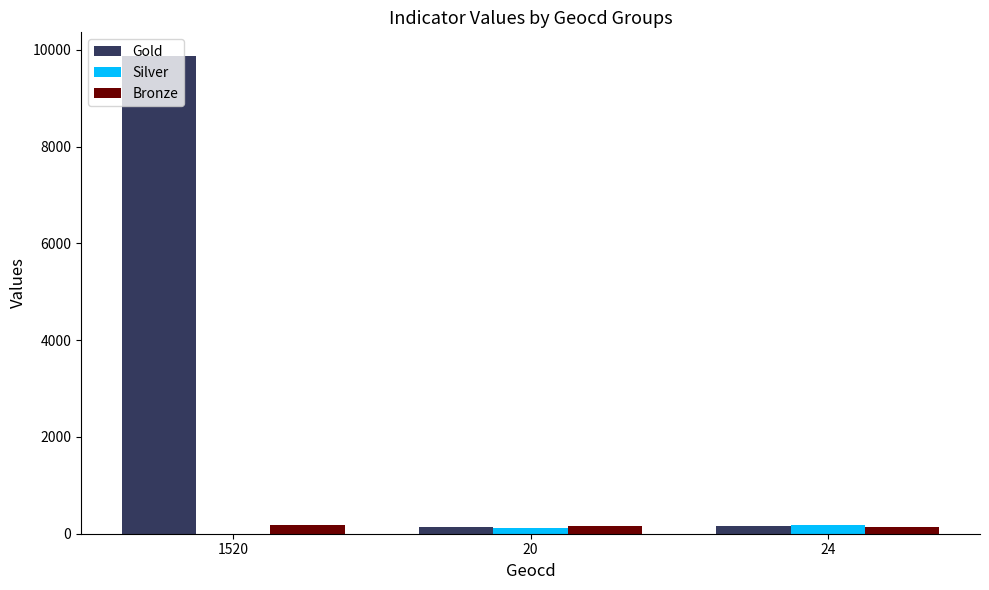

Count the number of data series in this chart.

3